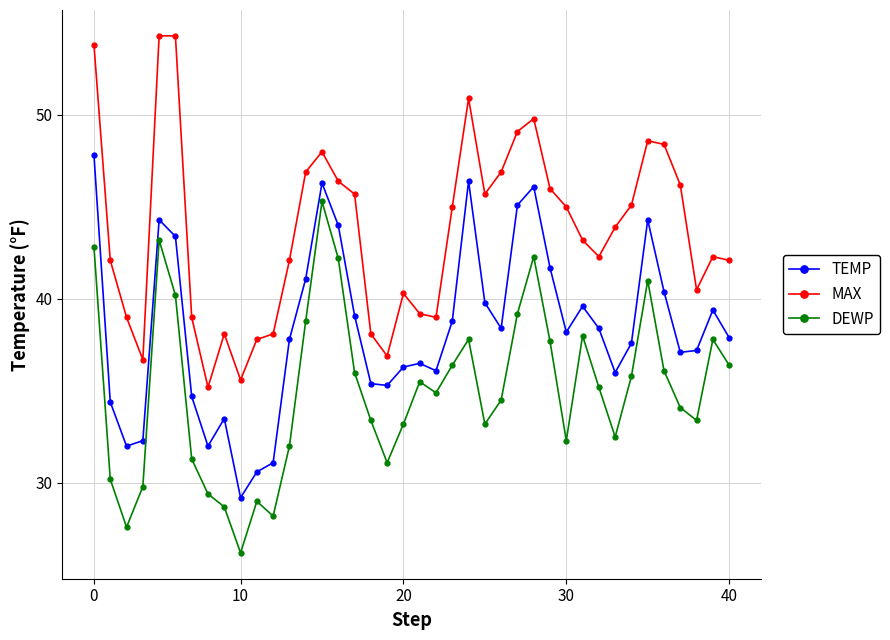

How many lines are shown in the chart?

3